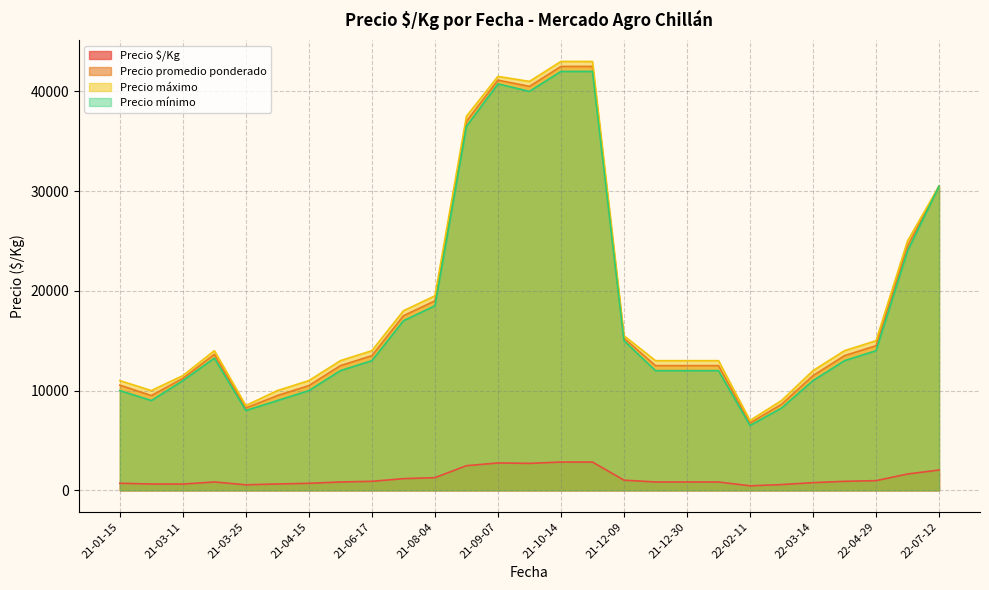

The value of Precio máximo at 22-03-14 is 17533.3. True or false?

False